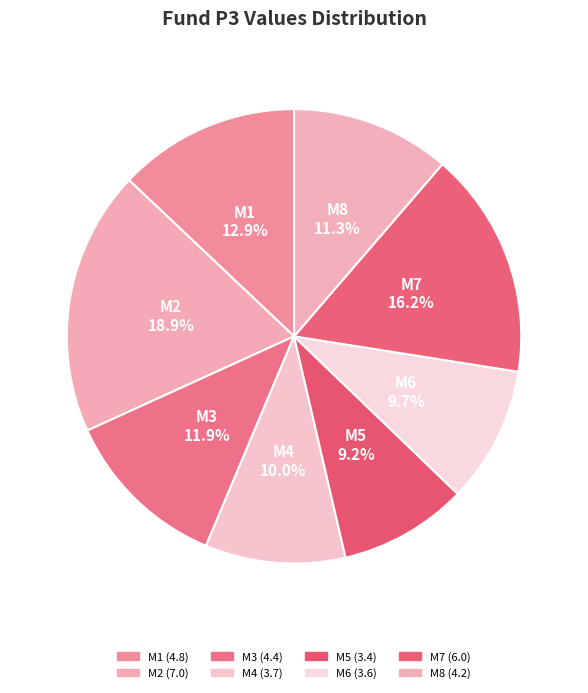

True or false: M7 accounts for 11% of the total.

False